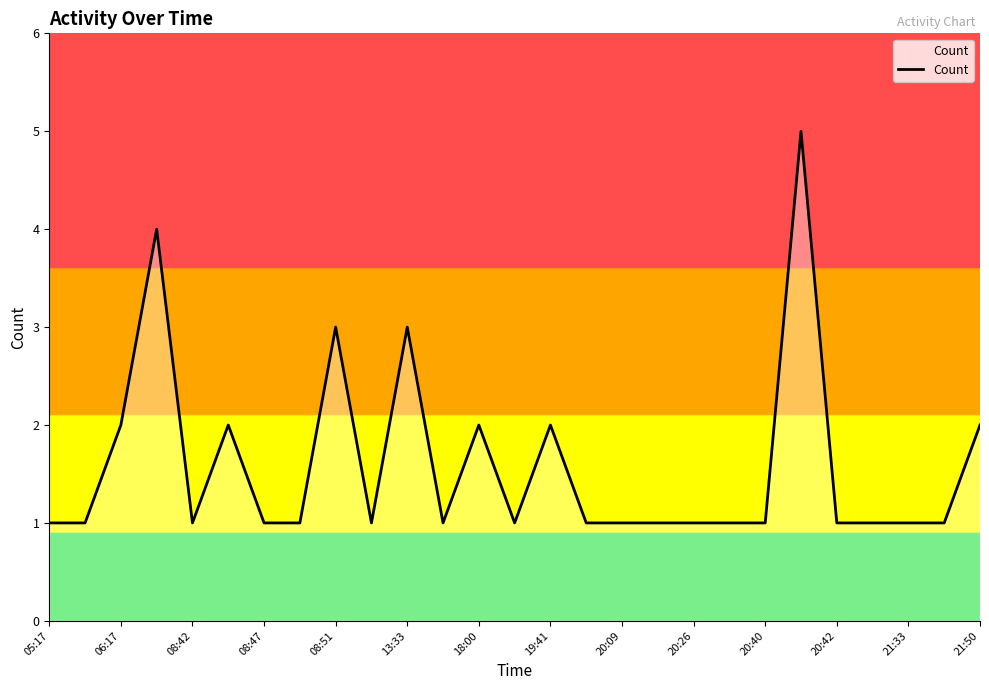

What is the difference between the maximum and minimum values?

4